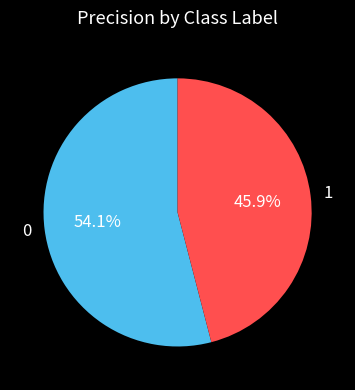

Is it true that 0 is 60% of the pie?

False